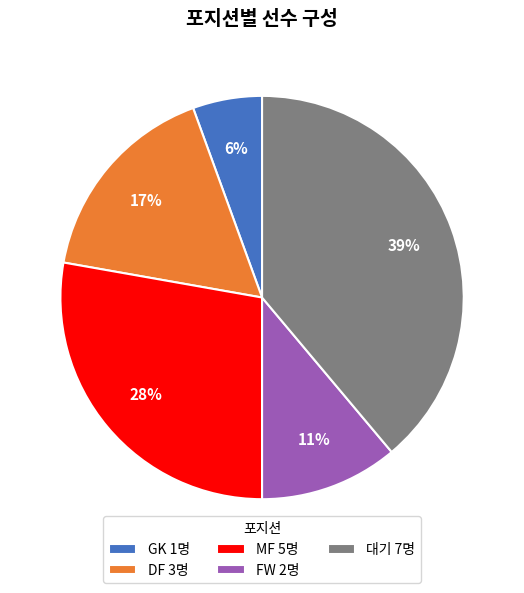

Between GK 1명 and DF 3명, which is larger?

DF 3명